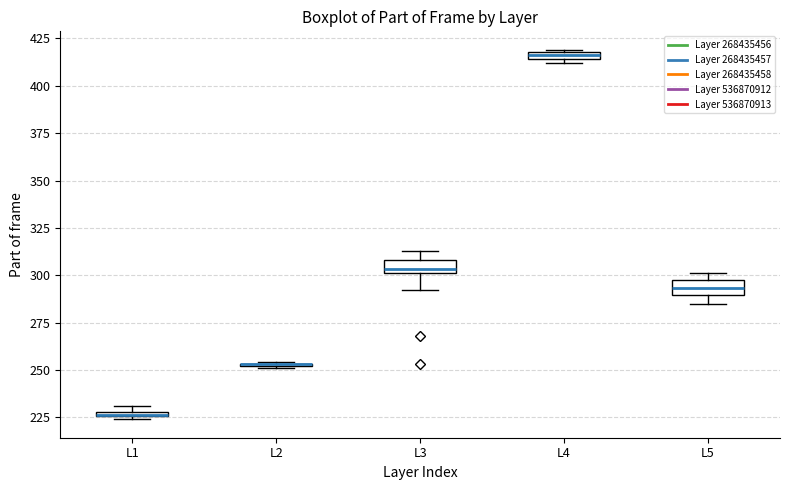

Where is the lower edge of the box for L1 on the y-axis? The values are not printed on the chart, so give them approximately, as read against the axis.

225